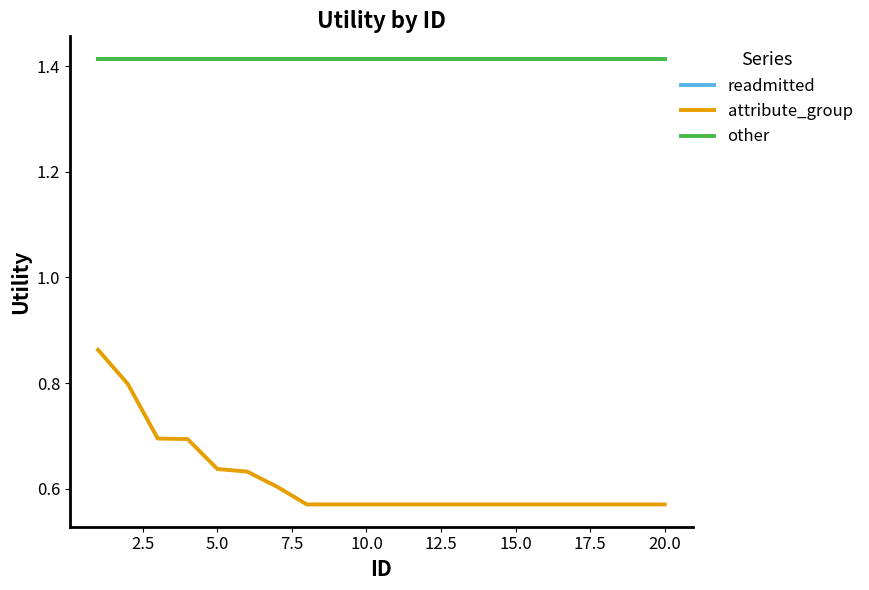

Is this an area chart (filled region under the line)?

No